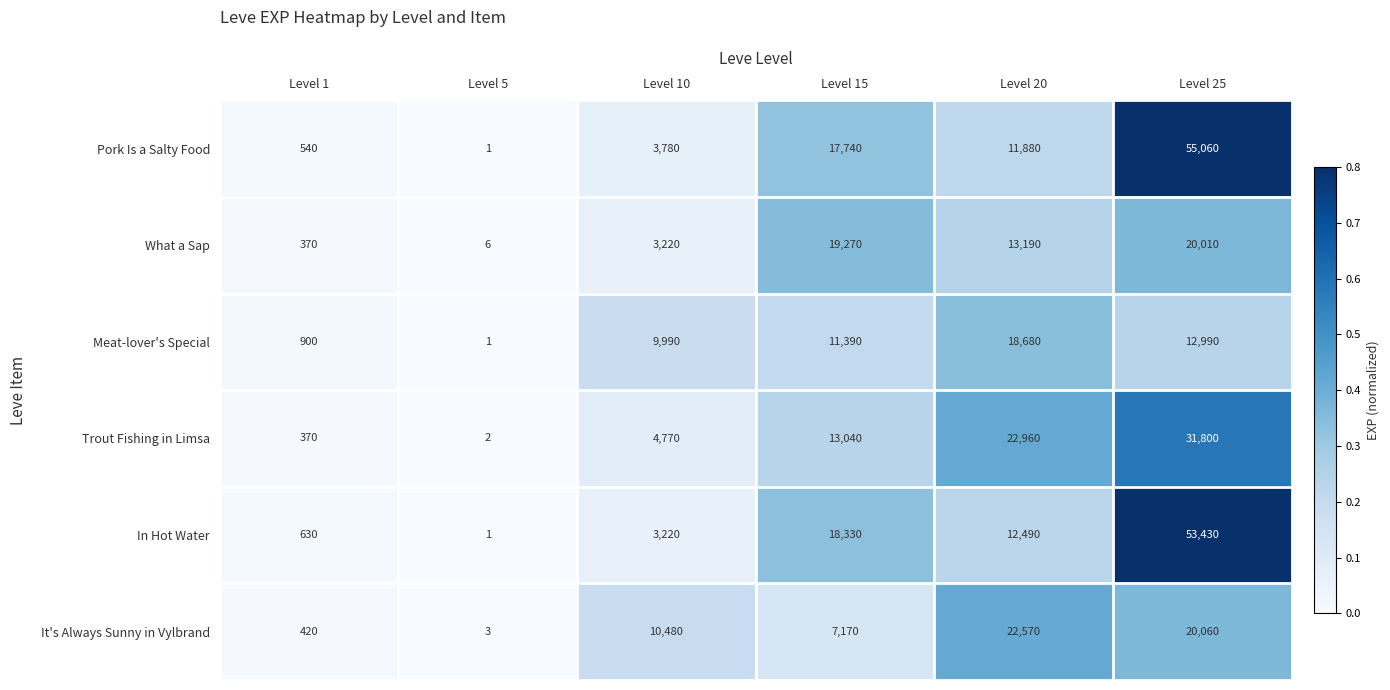

List the series in order of their peak value, highest first.

Pork Is a Salty Food, In Hot Water, Trout Fishing in Limsa, It's Always Sunny in Vylbrand, What a Sap, Meat-lover's Special